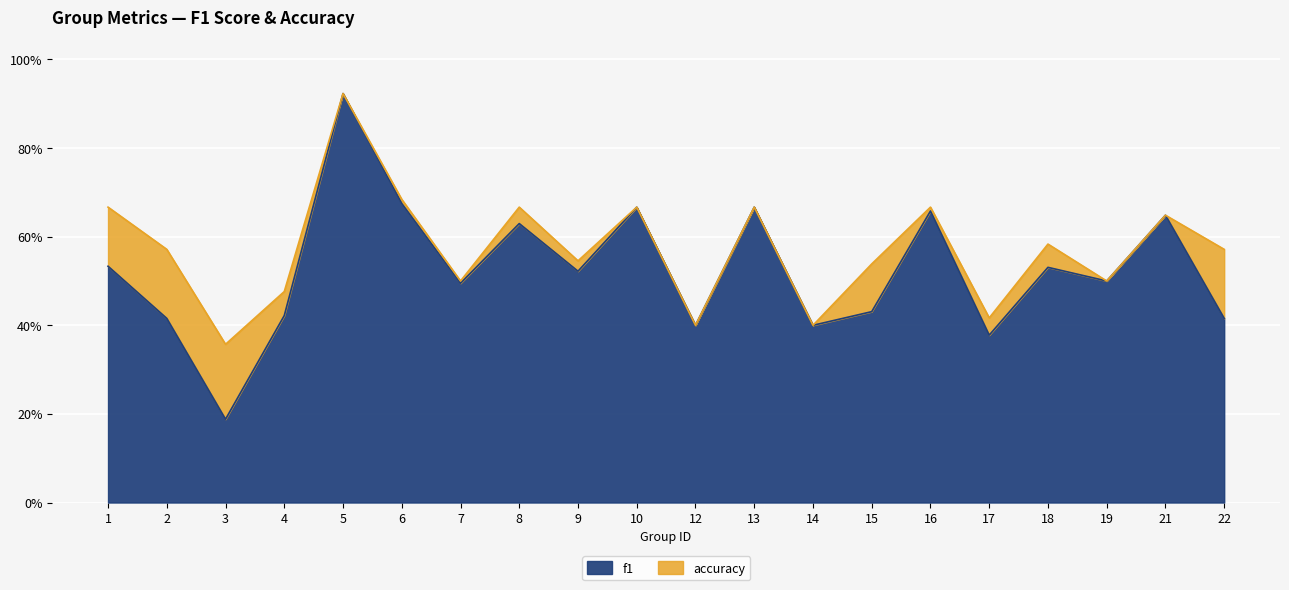

What is the difference between the second highest and minimum values in the accuracy series?

0.3